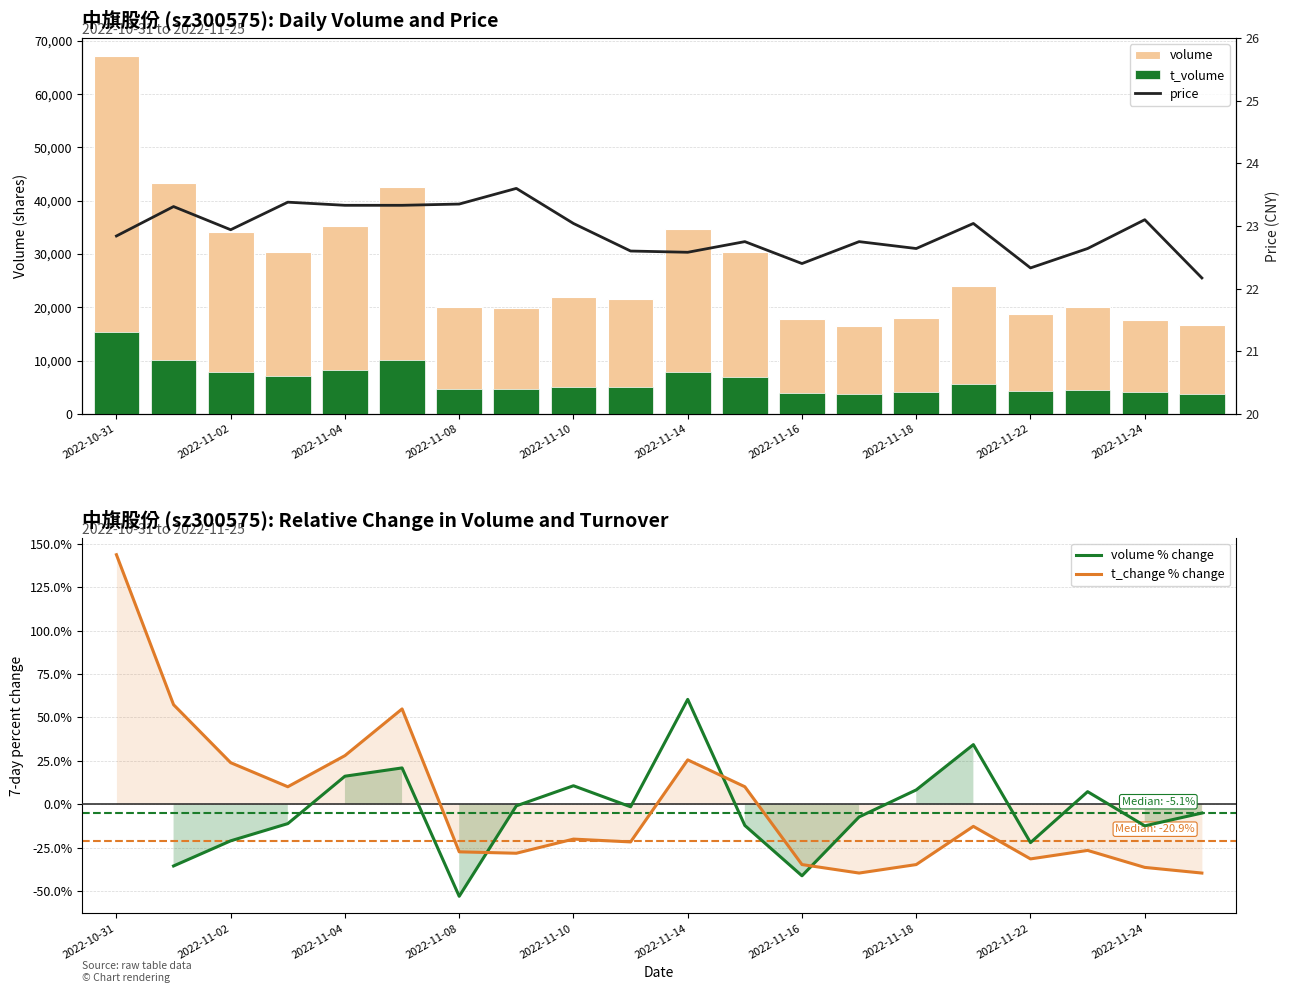

Which category has the highest value in the t_change % change series?

2022-10-31